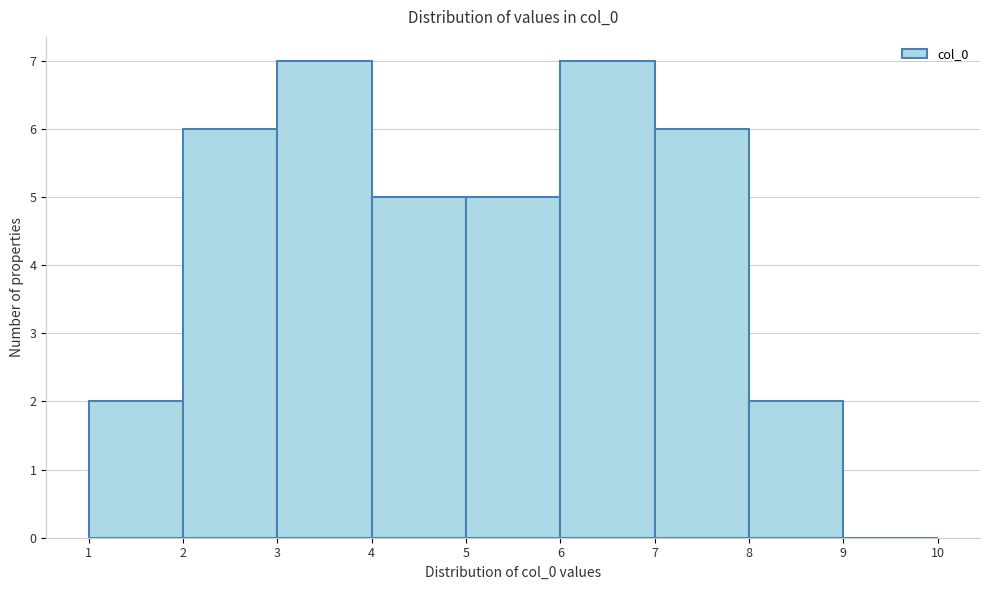

Reading left to right, list every bar in this chart as the range it spans on the x-axis followed by its height. The values are not printed on the chart, so give them approximately, as read against the axis.

1 to 2: 2
2 to 3: 6
3 to 4: 7
4 to 5: 5
5 to 6: 5
6 to 7: 7
7 to 8: 6
8 to 9: 2
9 to 10: 0